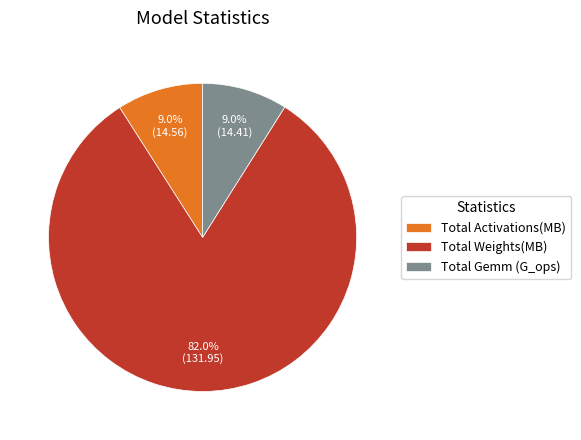

Count the number of slices in the pie.

3